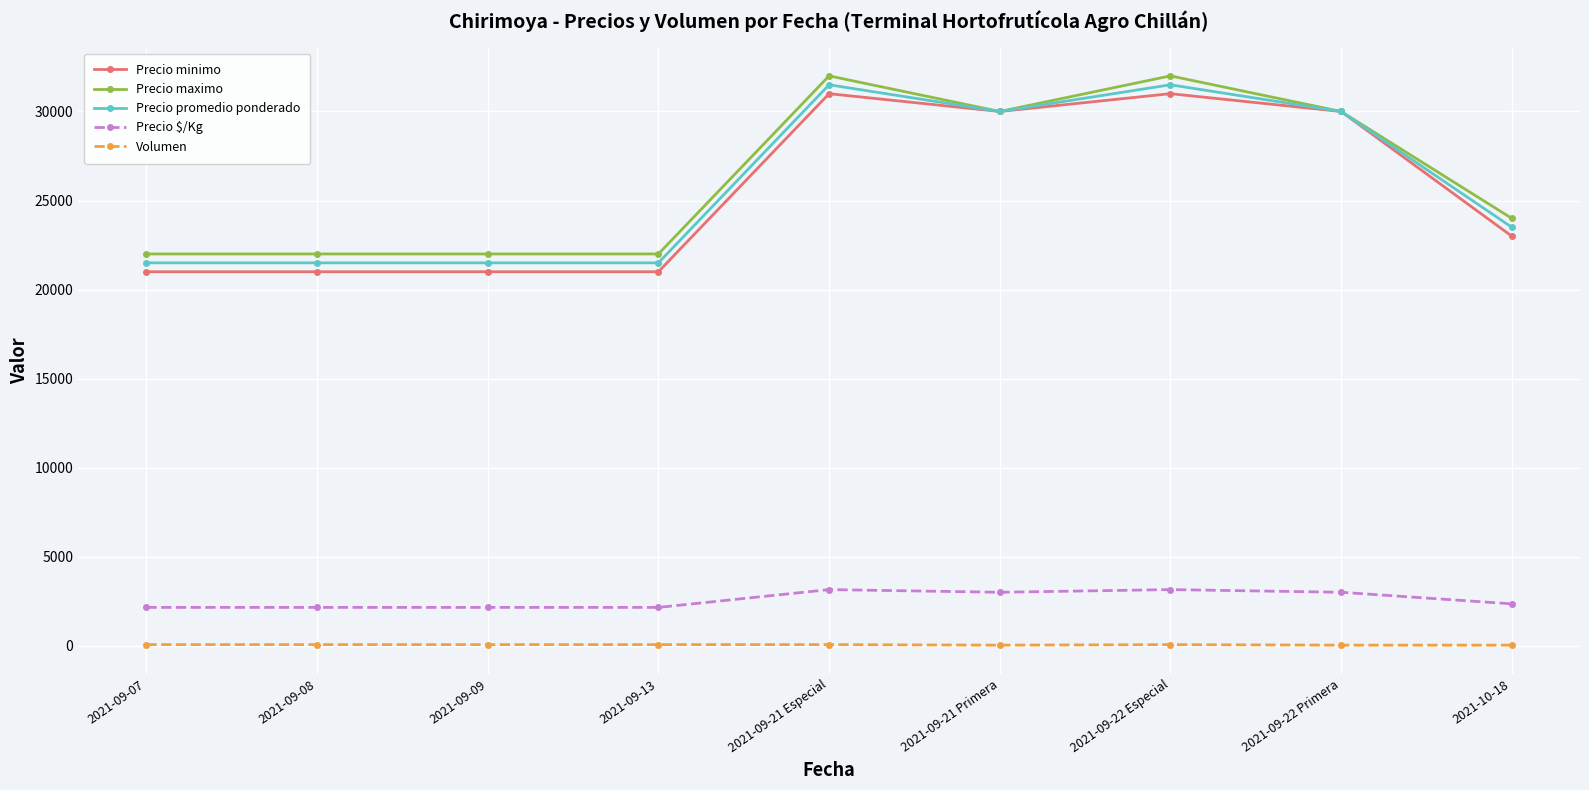

What is the maximum value shown in the chart?

32000